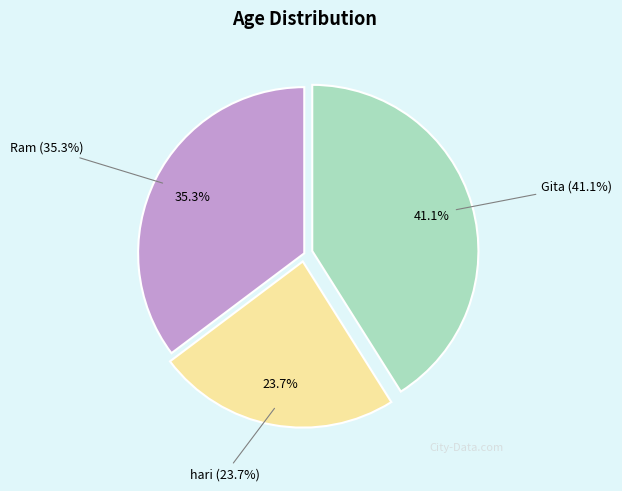

Count the number of slices in the pie.

3